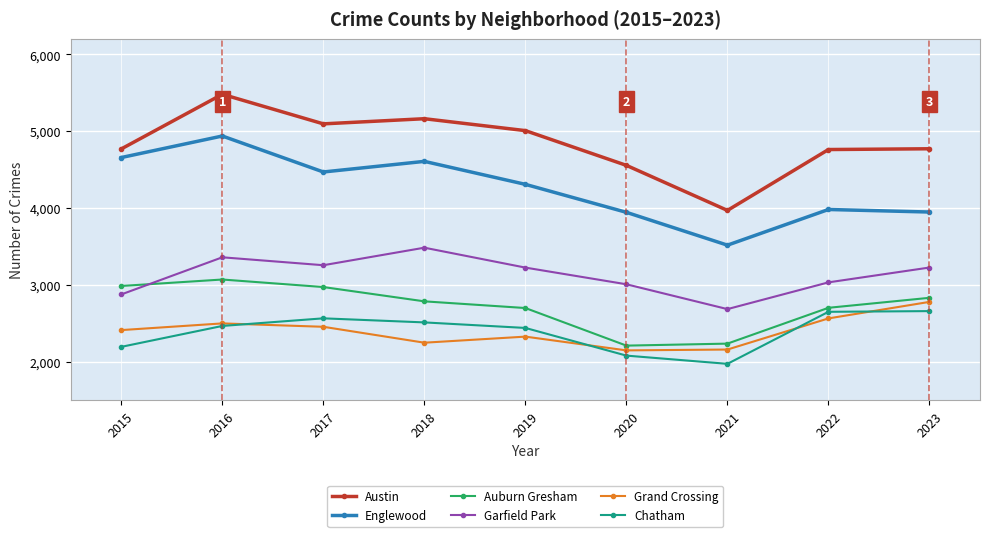

What is the value of the Grand Crossing point at the 8th from the left?

2565